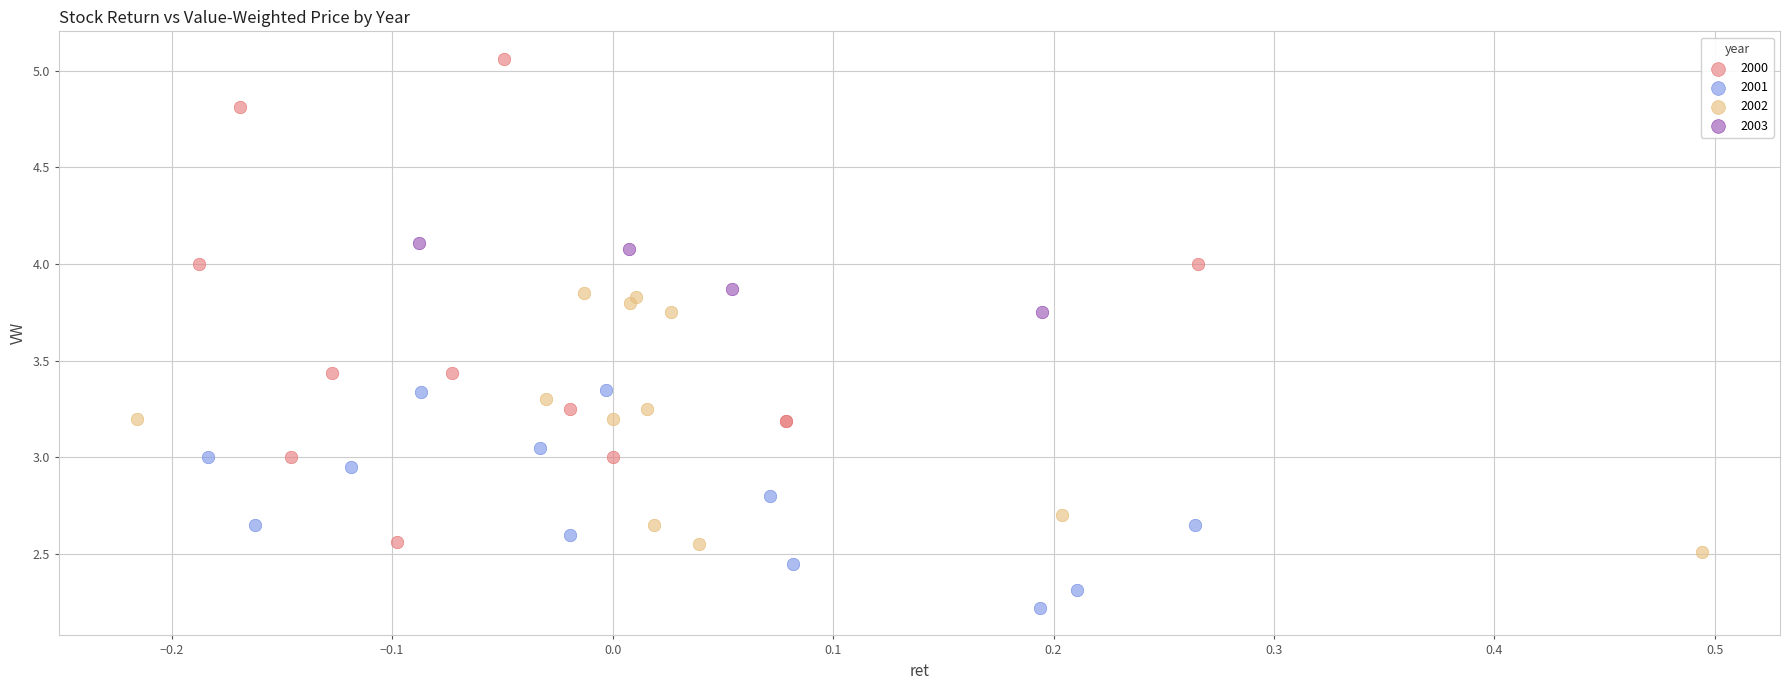

Which series contains the highest Y value?

2000